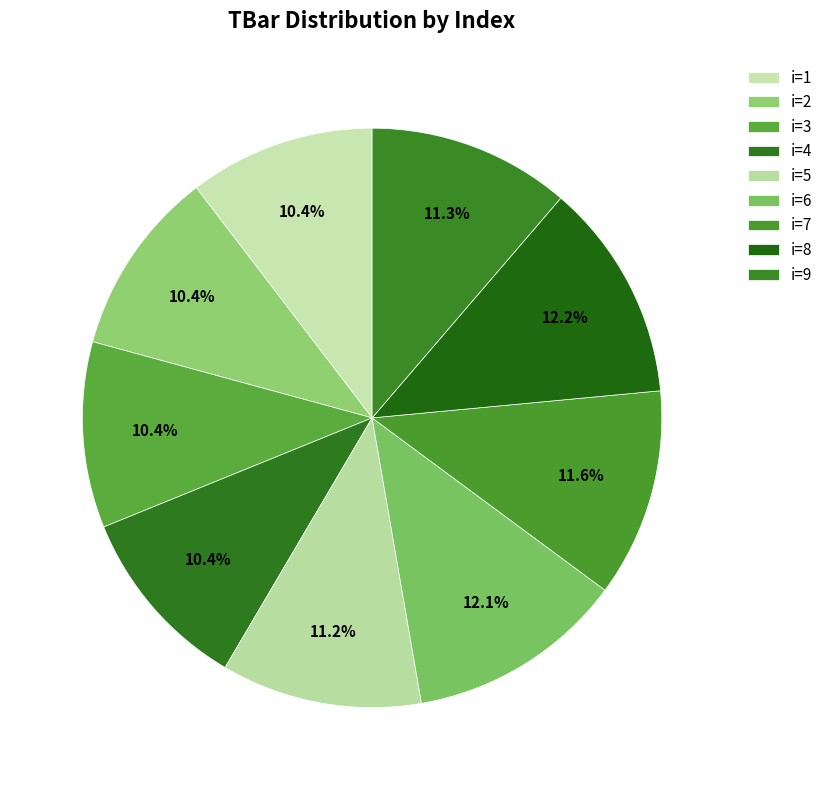

Which slice is the smallest?

1